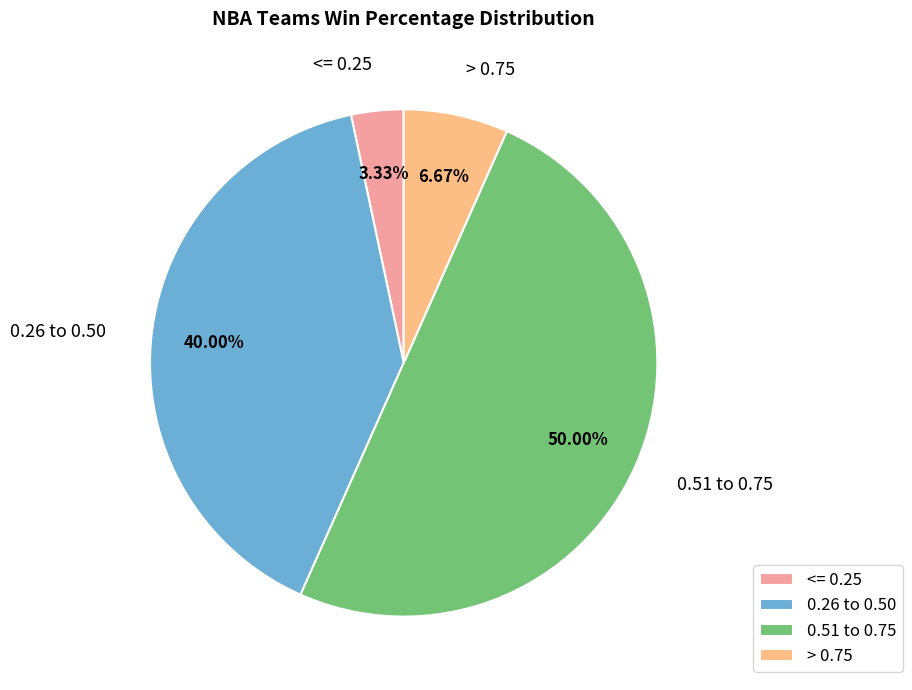

Do <= 0.25 and 0.51 to 0.75 together represent more than half of the pie?

Yes